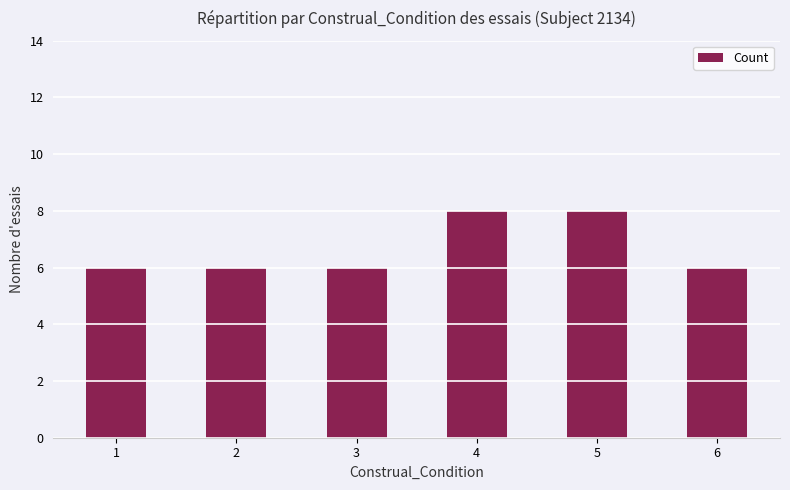

What is the minimum value shown in the chart?

6